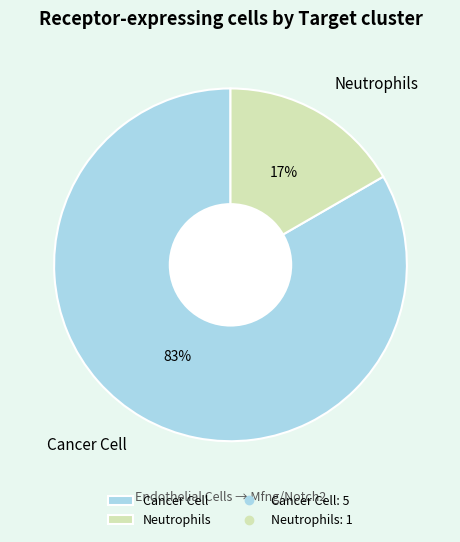

Which has a higher value, Cancer Cell or Neutrophils?

Cancer Cell